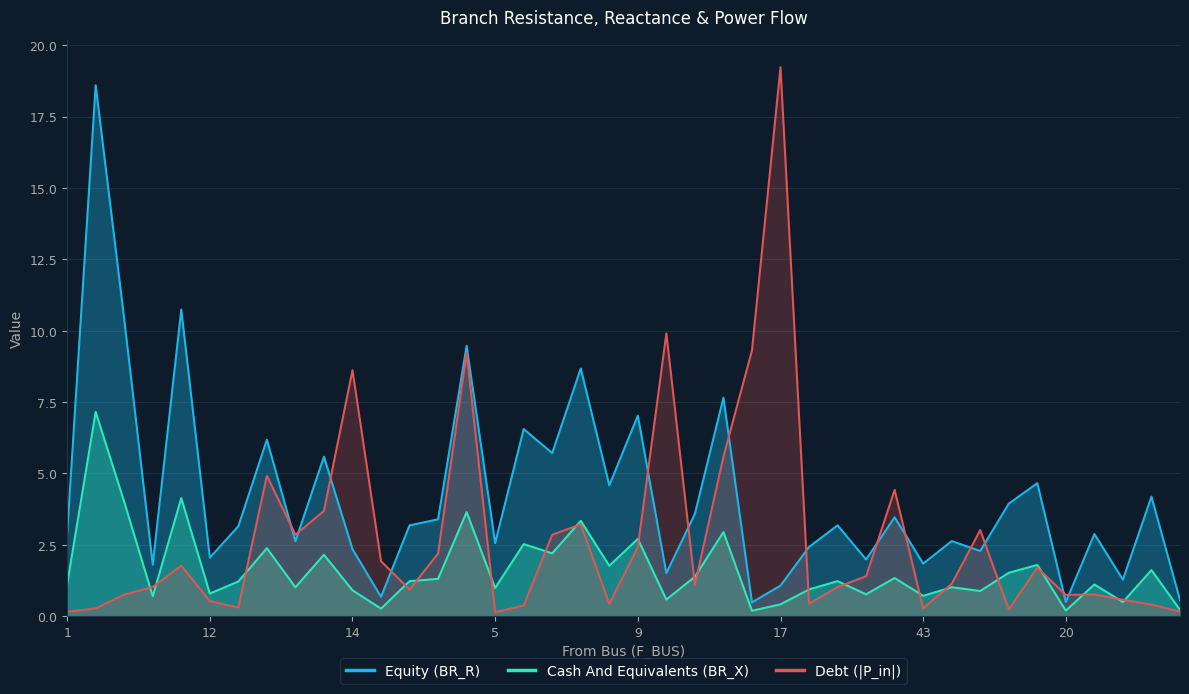

The Debt (|P_in|) series shows 8.6 at 14. True or false?

True